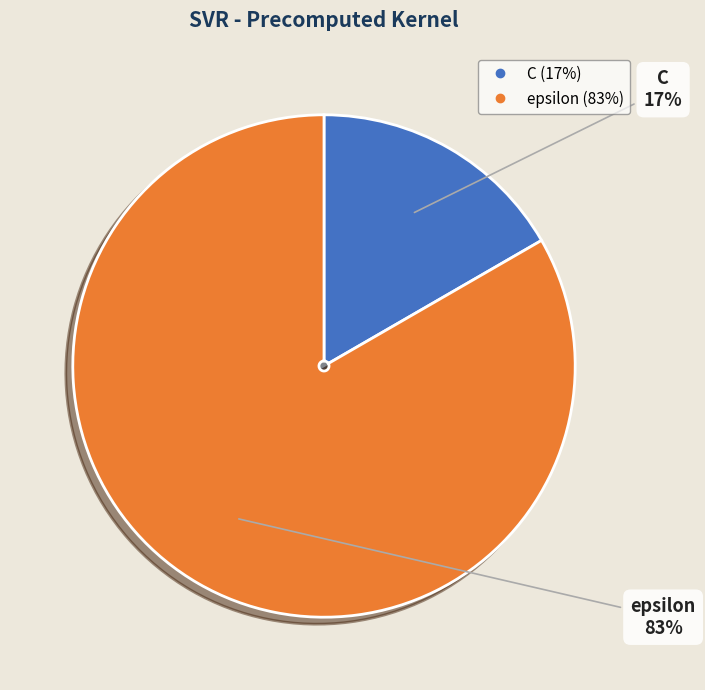

What is the majority slice?

epsilon